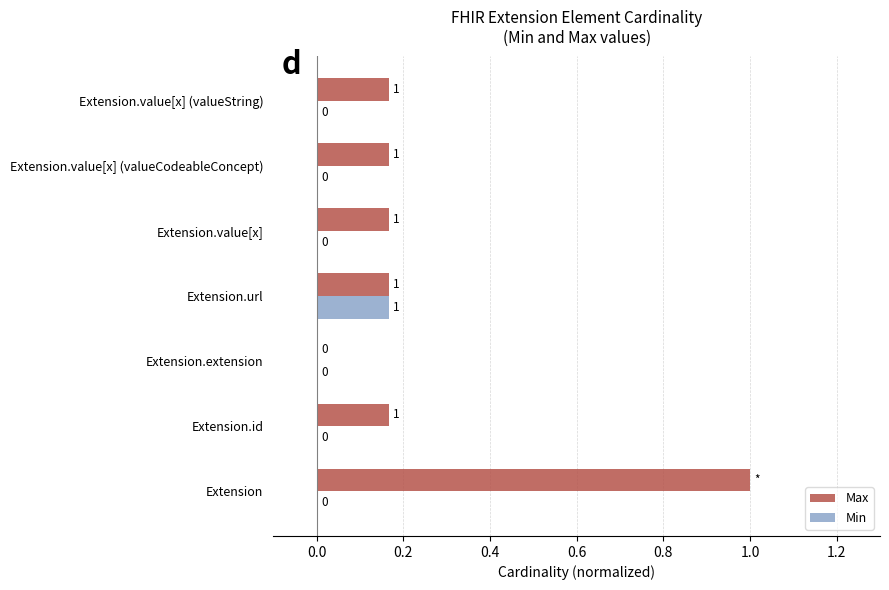

Is it true that Min equals 0.1 at Extension.url?

False